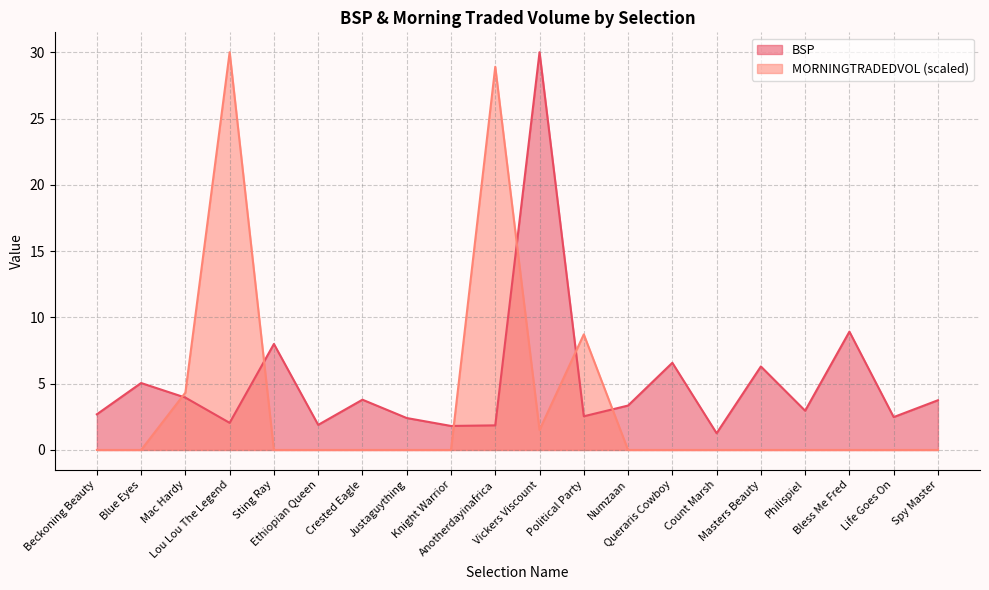

In BSP, how many points are lower than both neighbors (excluding endpoints)?

7